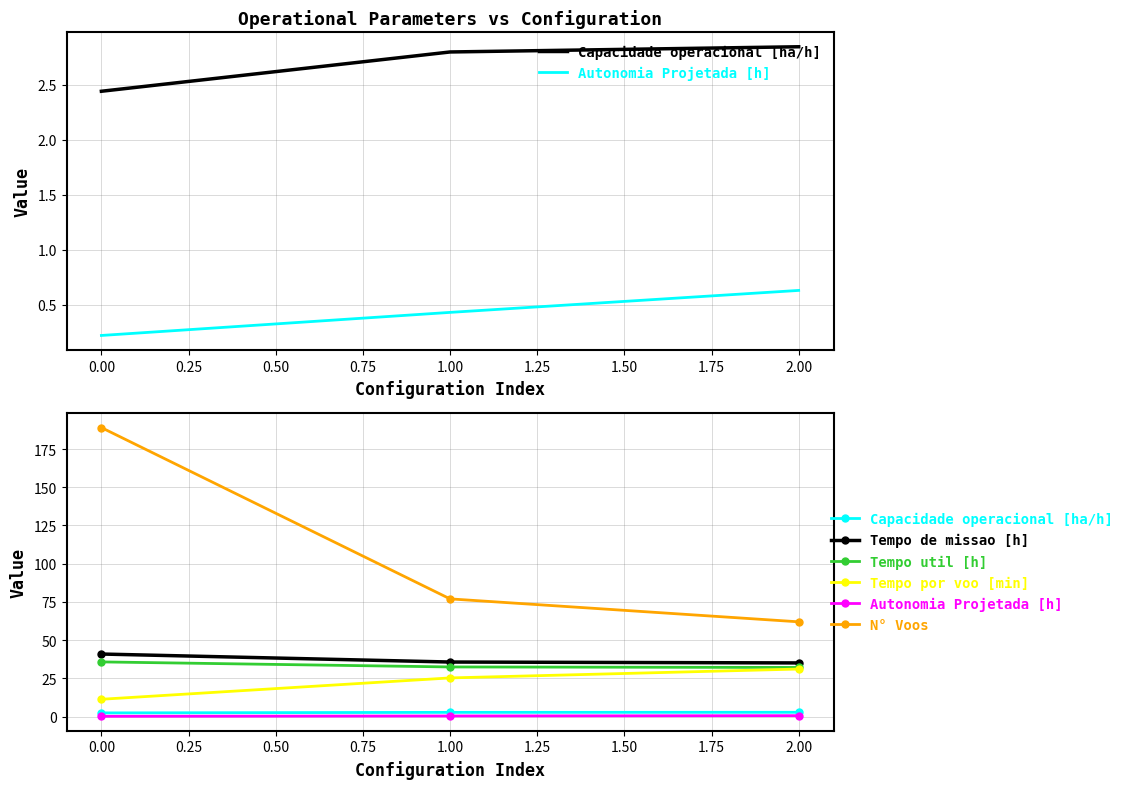

True or false: N° Voos has a value of 122.3 at 1.00.

False